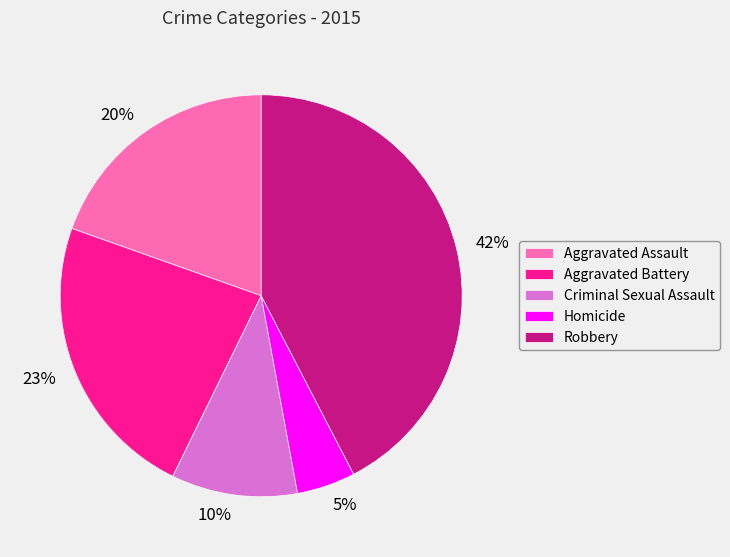

Does Robbery account for over 50% of the chart?

No